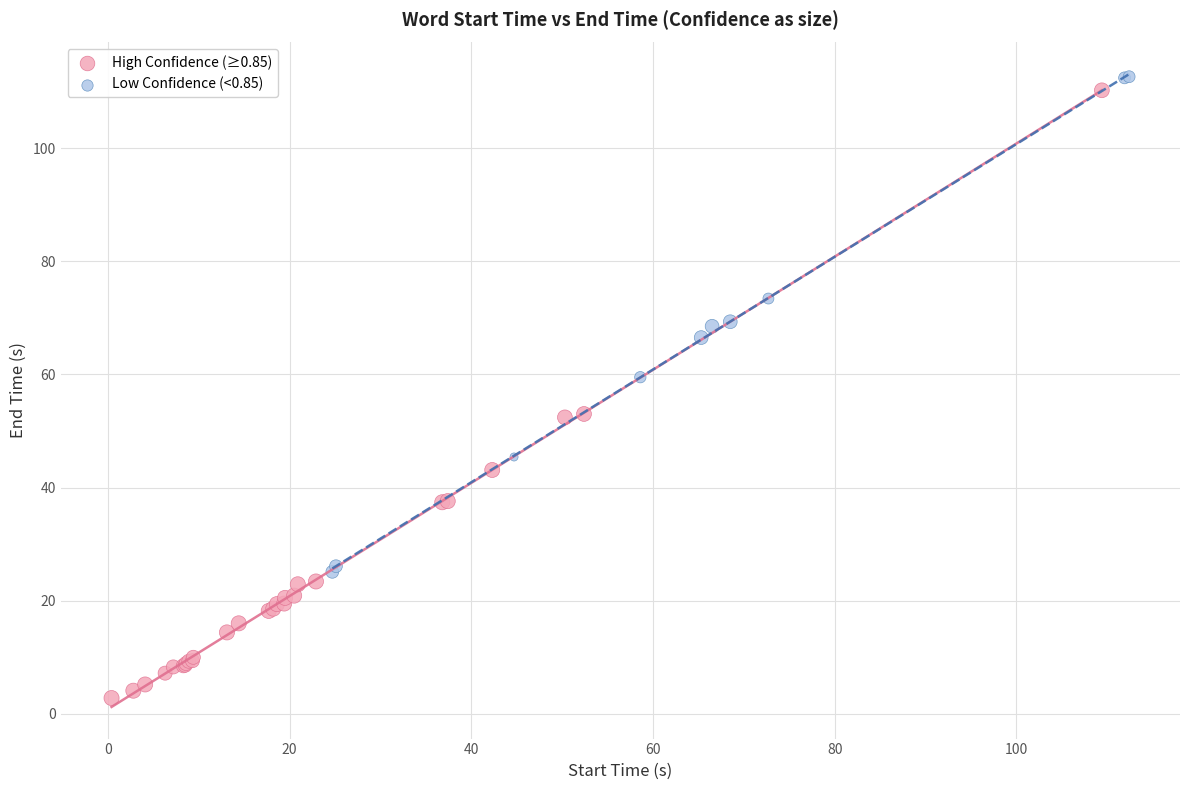

Which series contains the lowest Y value?

High Confidence (≥0.85)